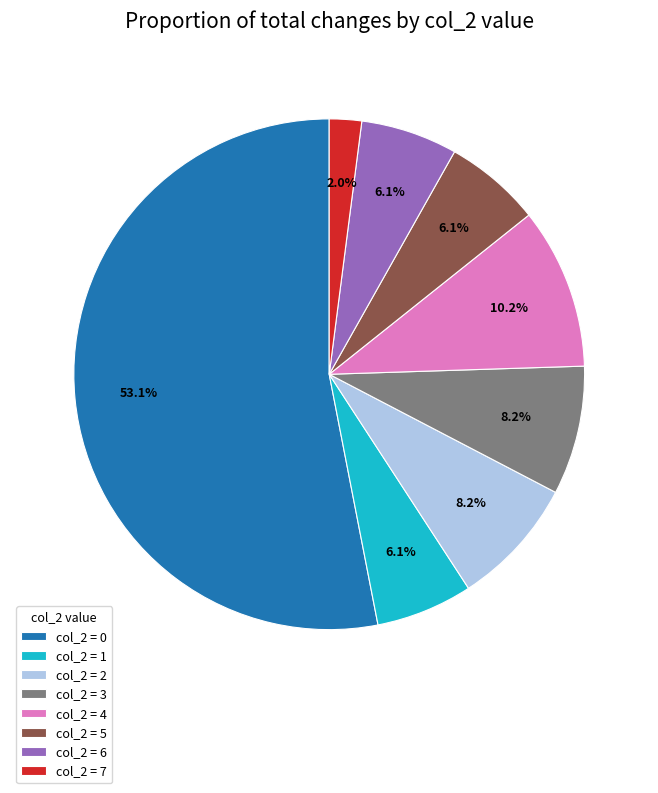

Is the sum of col_2 = 4 and col_2 = 5 greater than half?

No